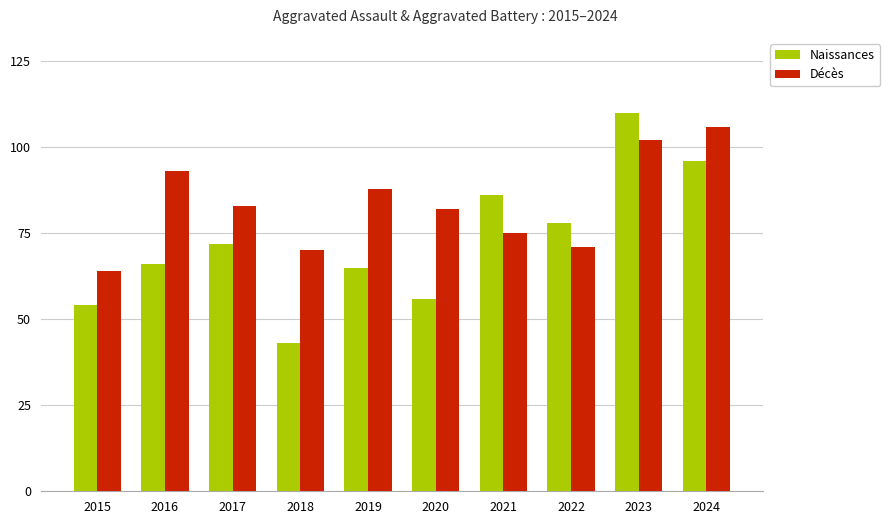

Which series has the largest range (max minus min)?

Naissances